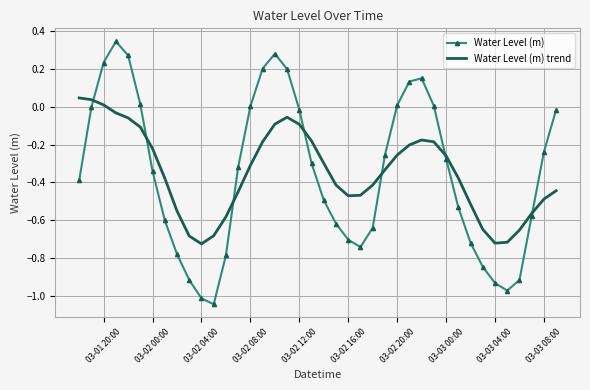

Which series has the widest spread of values?

Water Level (m)